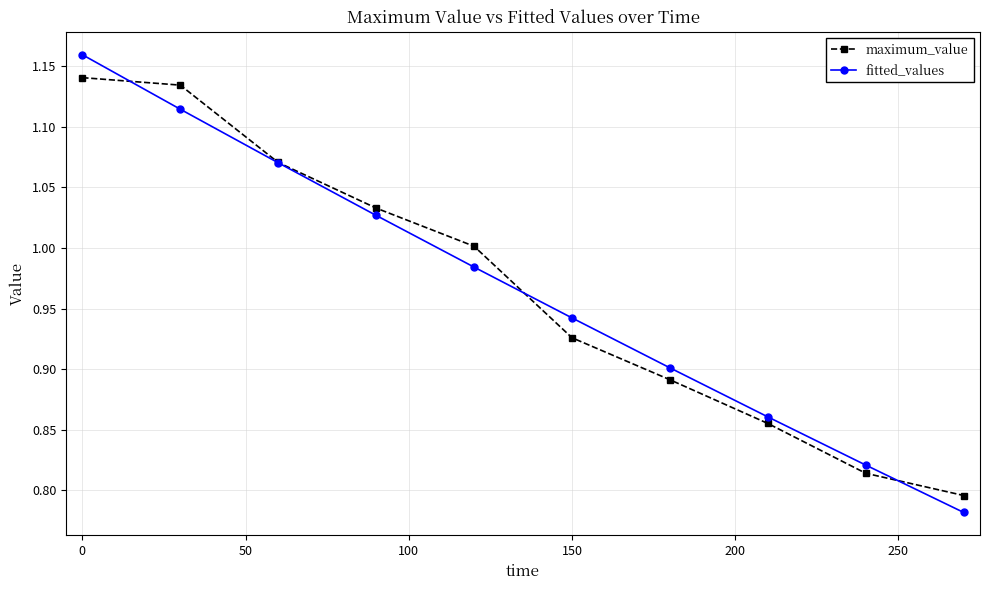

At how many categories does at least one series exceed 0?

10